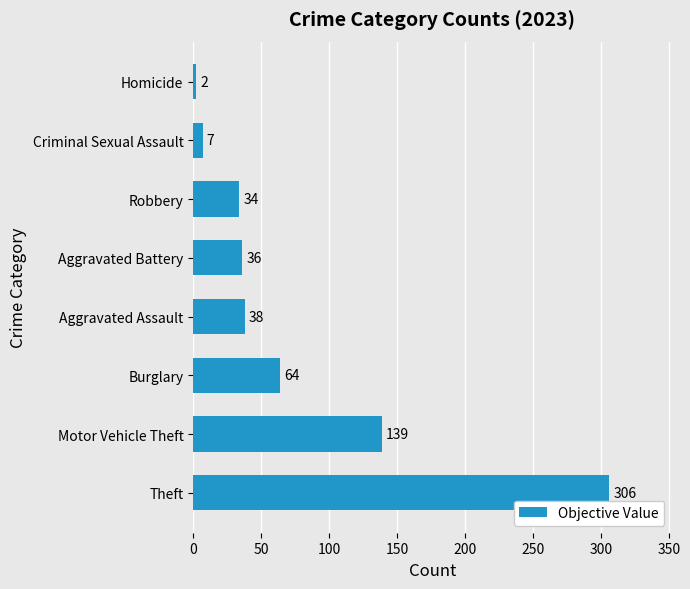

What is the difference between the values at Burglary and Robbery?

30